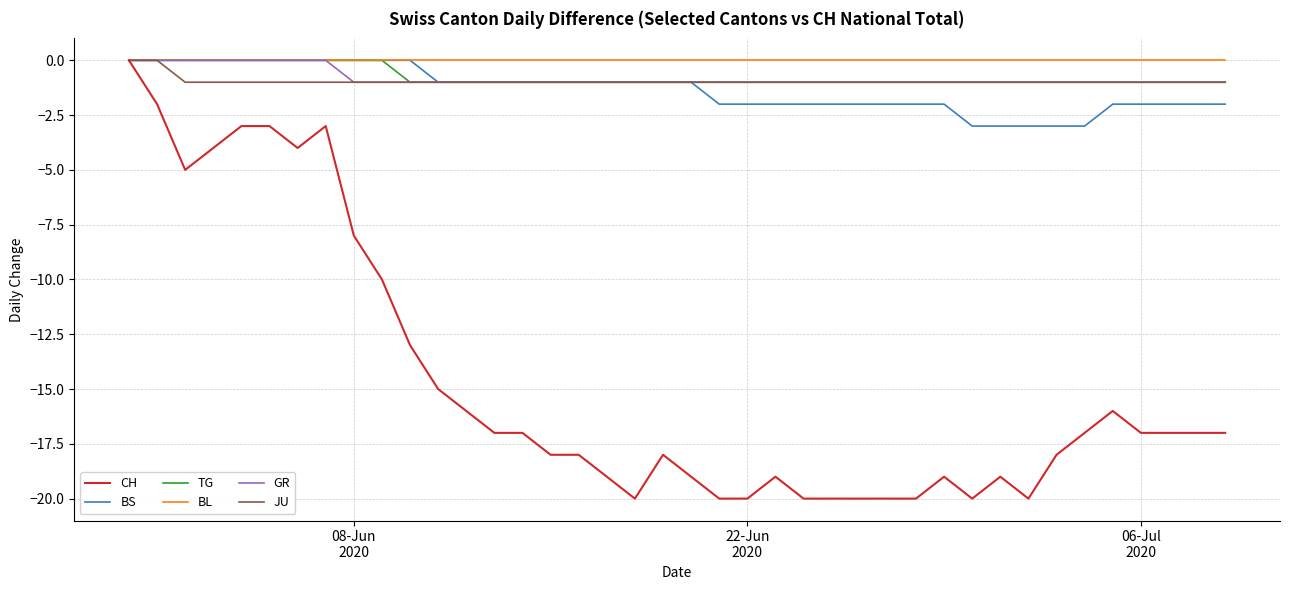

Is this an area chart (filled region under the line)?

No